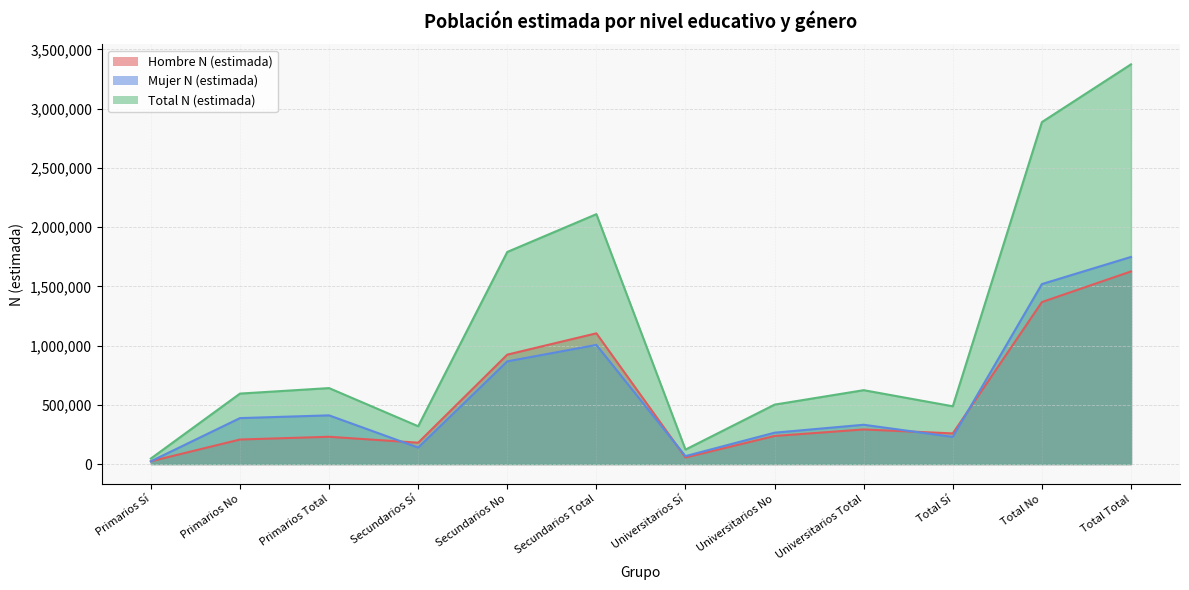

Does the chart display data point markers on the line(s)?

No